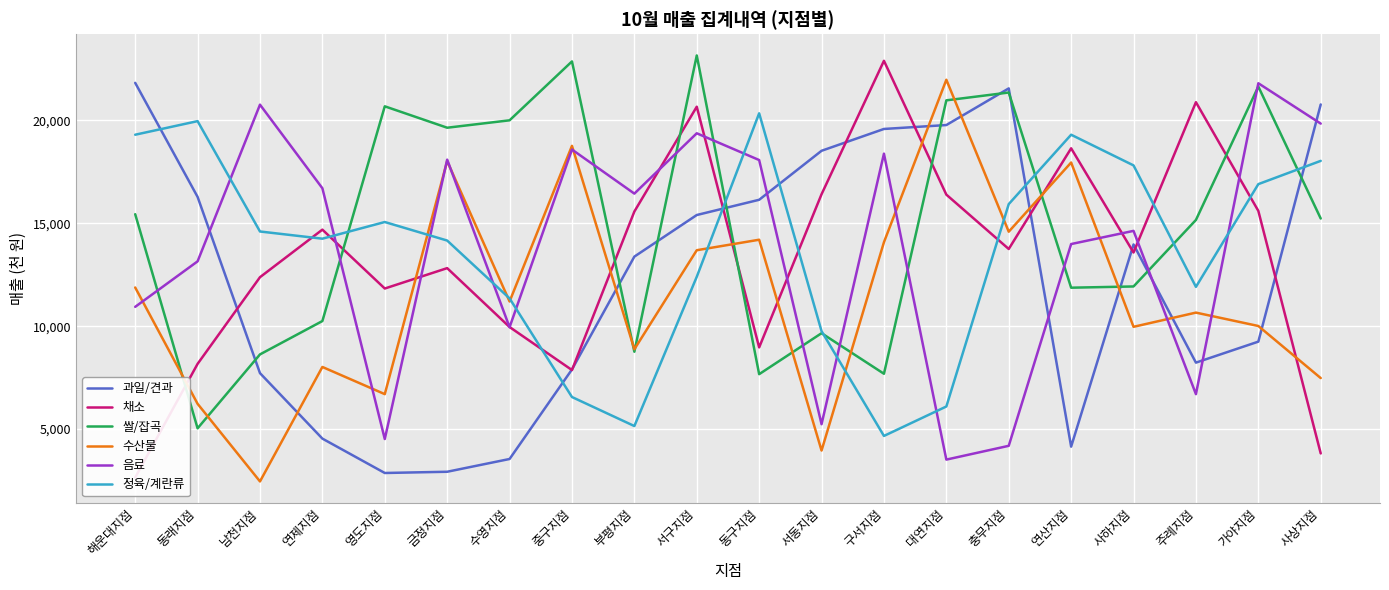

What is the sum of all 쌀/잡곡 values?

297620